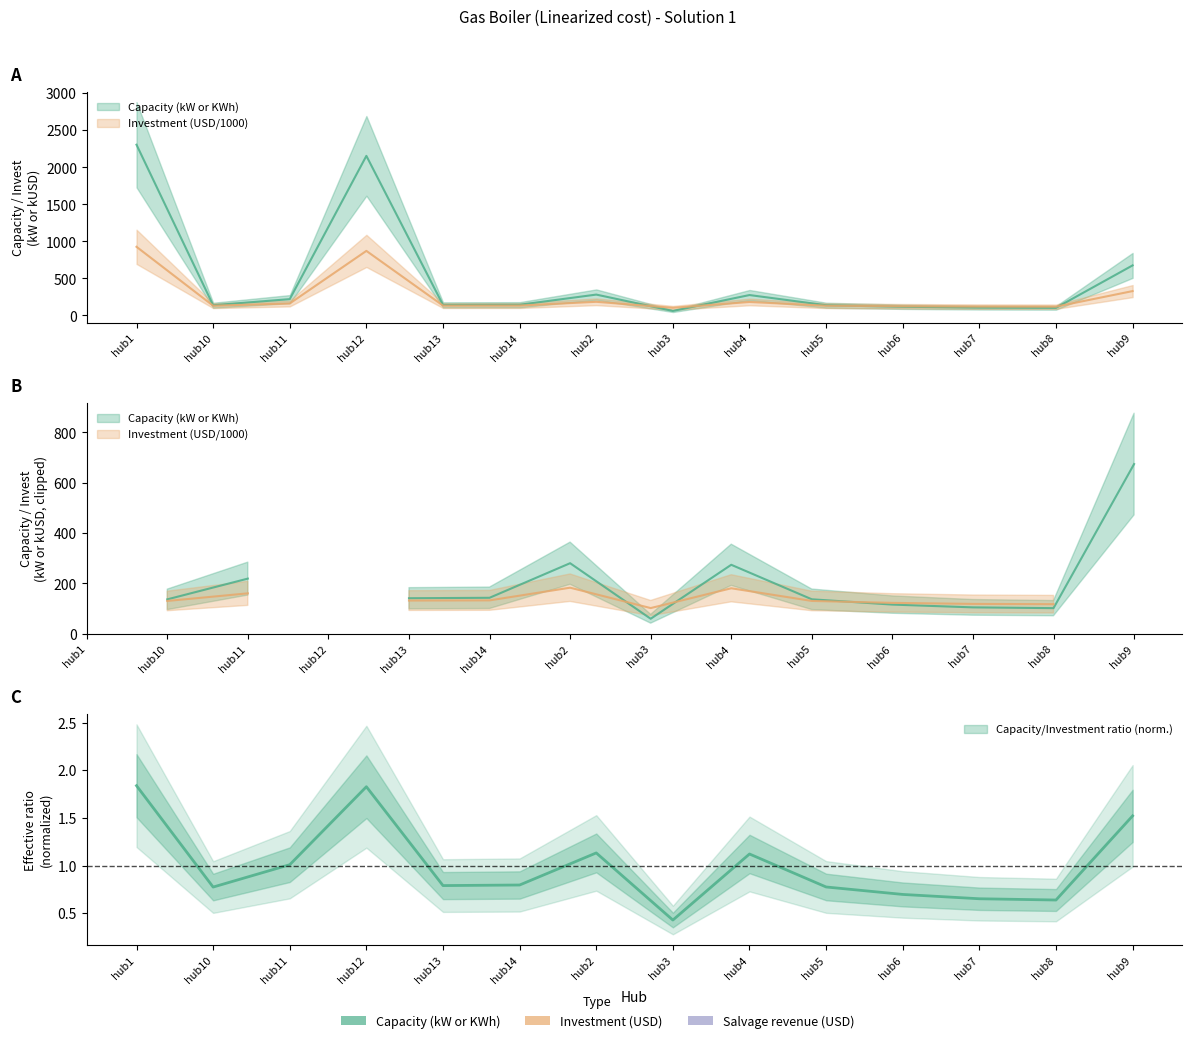

What is the value of the Capacity (kW or KWh) point at the 4th from the left?

2153.9